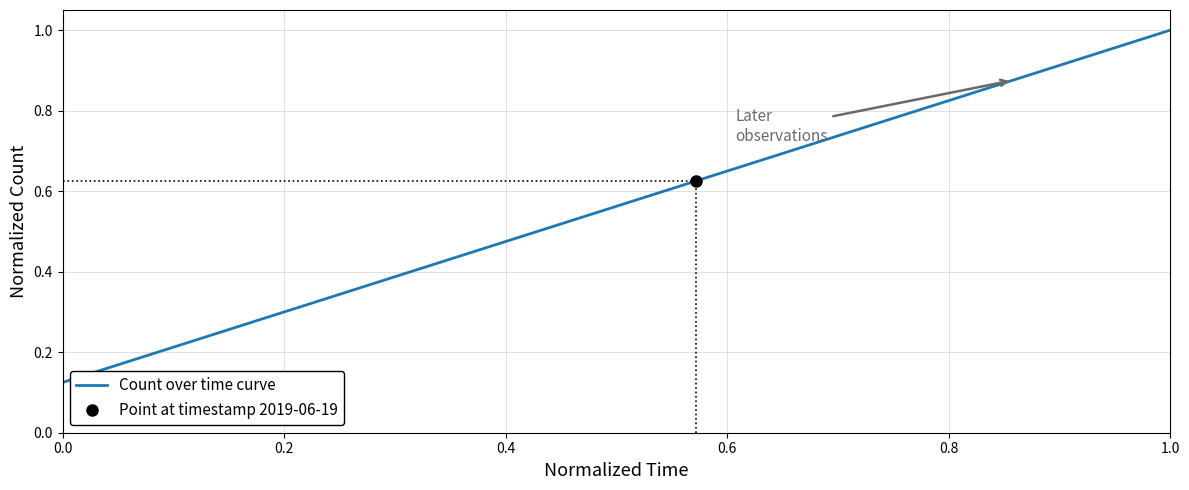

Does the chart display data point markers on the line(s)?

No